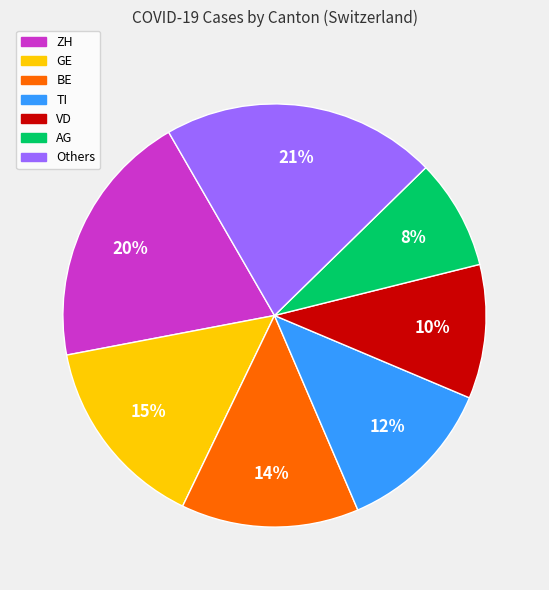

To the nearest percent, what portion does GE represent?

15%